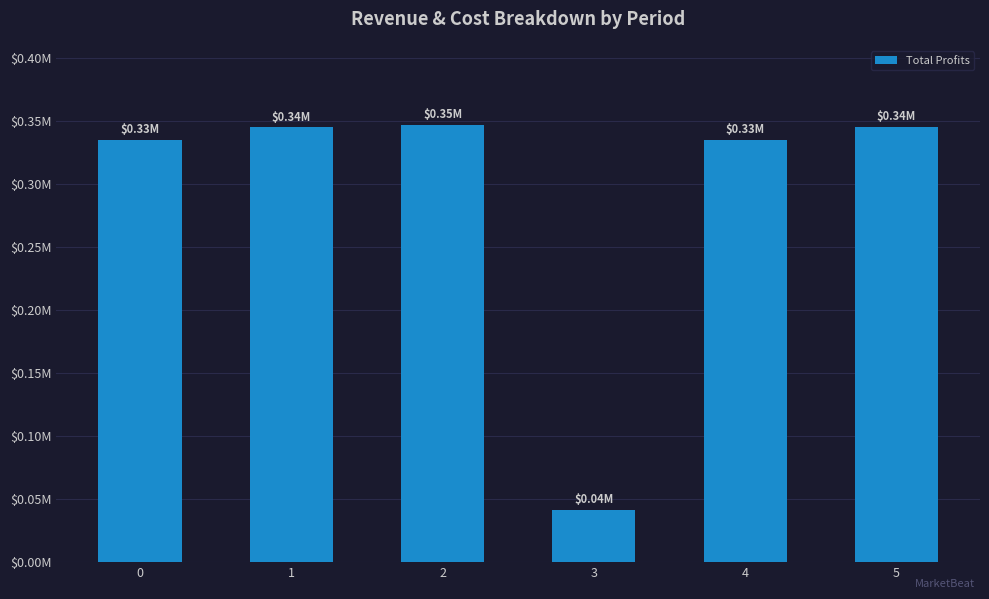

What is the average value?

291149.0